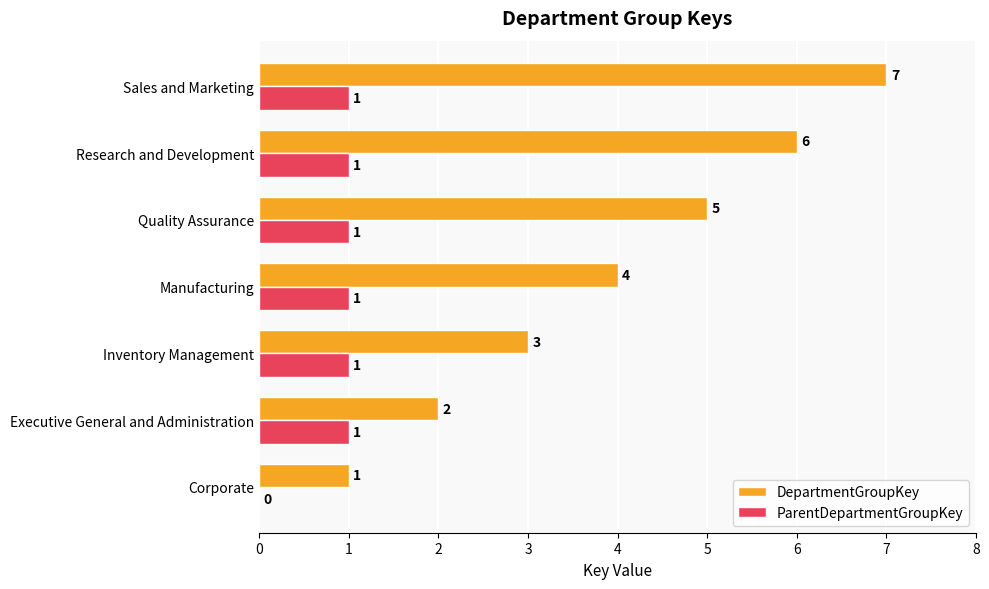

Which series has the largest total across all categories?

DepartmentGroupKey